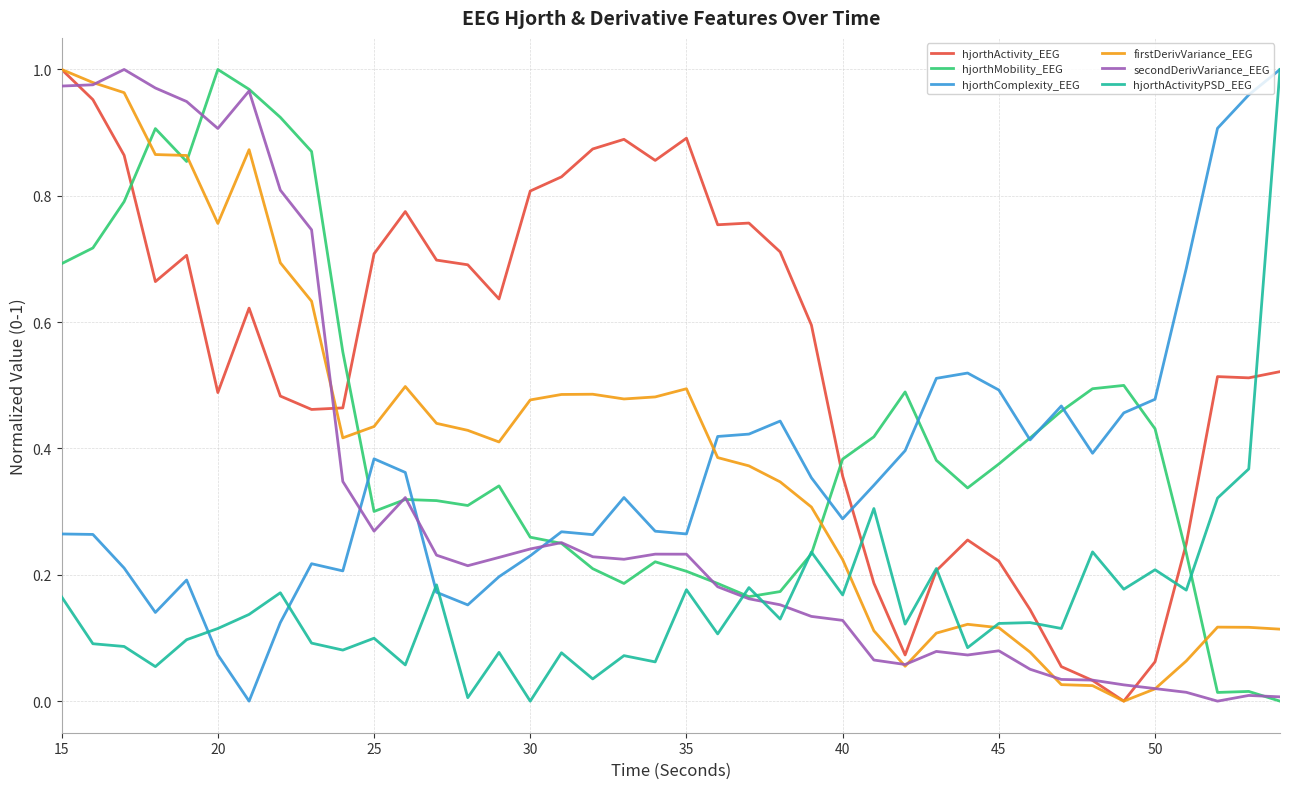

How many intersections are there between hjorthComplexity_EEG and hjorthActivity_EEG?

1